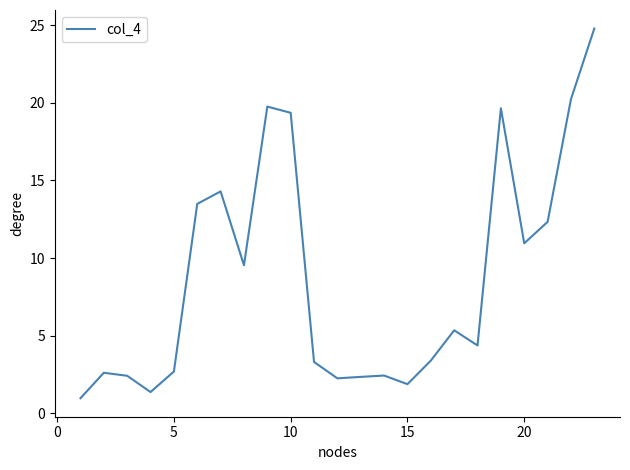

What is the maximum value shown in the chart?

24.8